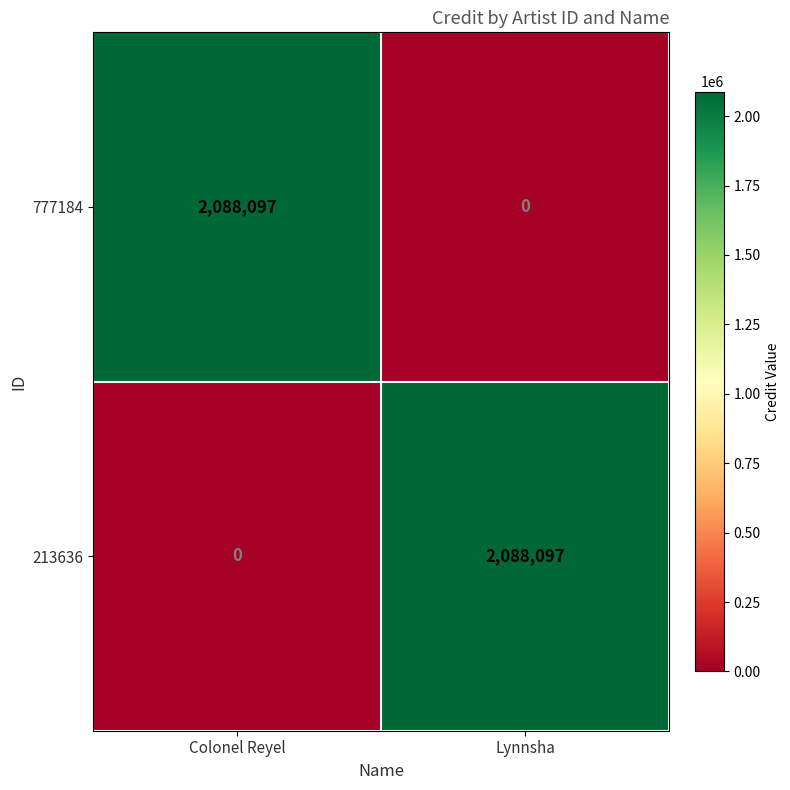

What value does the 213636 series have at Lynnsha, to the nearest 100?

2088100